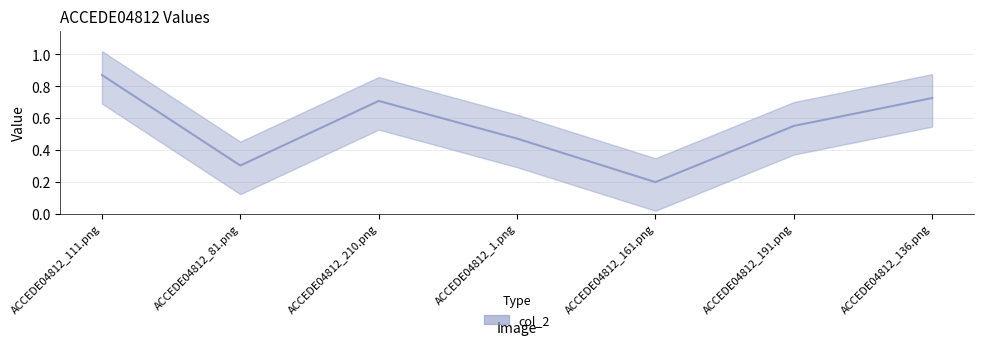

What is the label of the 5th point from the left?

ACCEDE04812_161.png